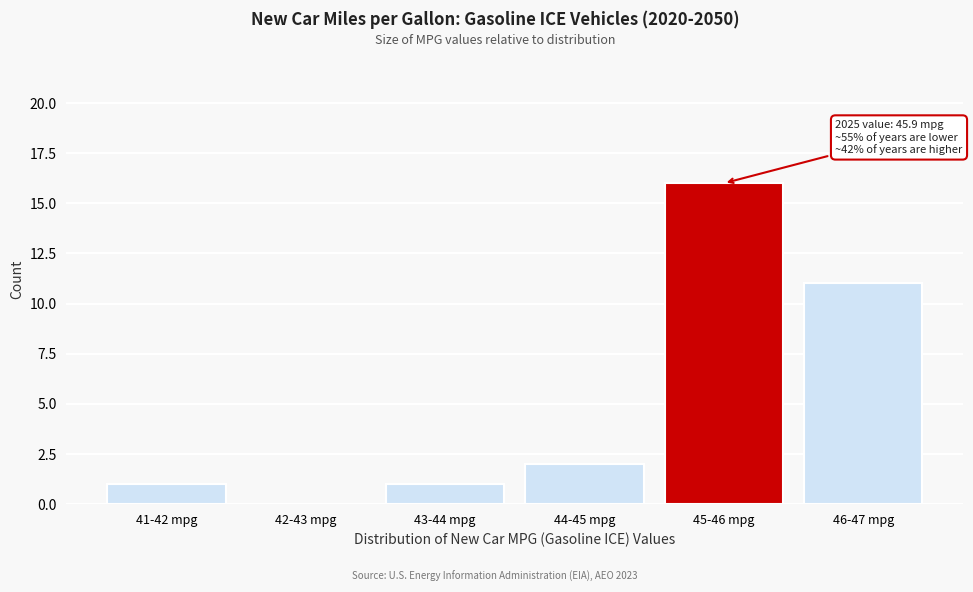

Reading right to left, what are all the values shown in this chart?

46-47 mpg=11	45-46 mpg=16	44-45 mpg=2	43-44 mpg=1	42-43 mpg=0	41-42 mpg=1